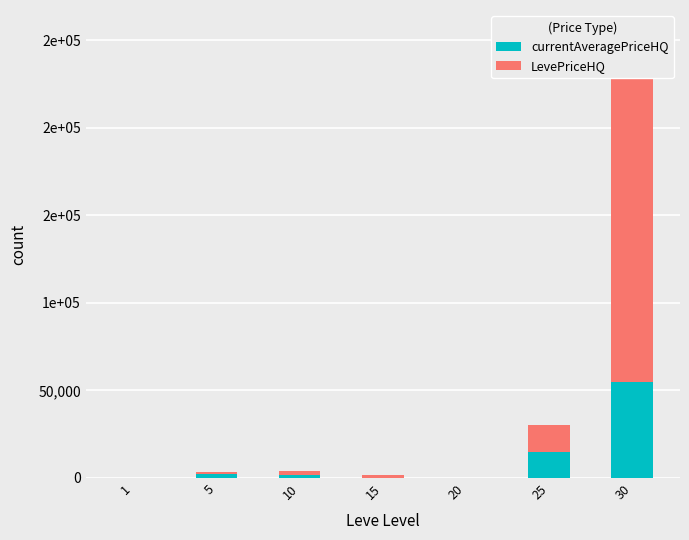

What is the value of the LevePriceHQ bar at the 6th from the left?

15000.0